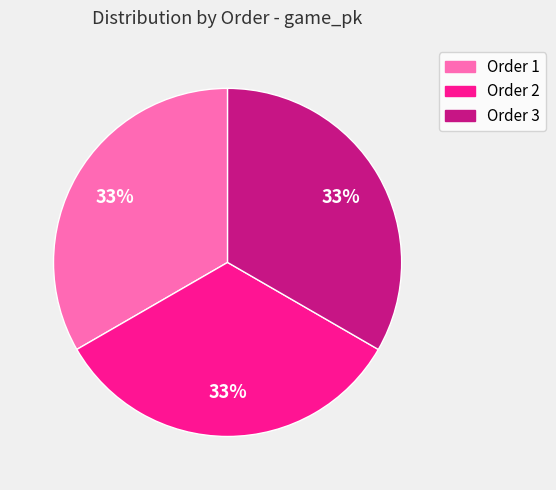

To the nearest percent, what portion does Order 1 represent?

33%